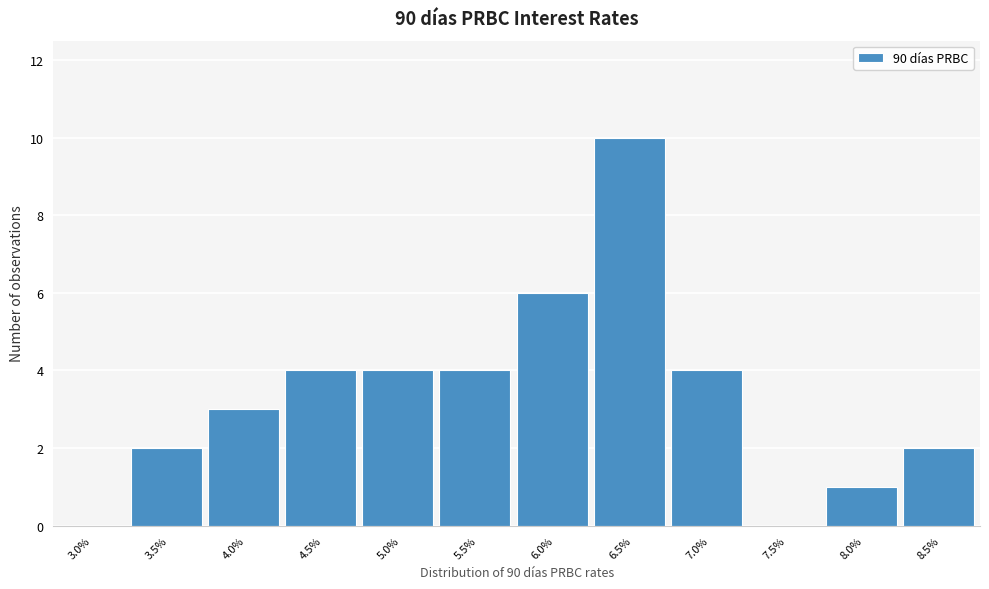

Reading right to left, transcribe all the data shown in this chart.

8.5%=2	8.0%=1	7.5%=0	7.0%=4	6.5%=10	6.0%=6	5.5%=4	5.0%=4	4.5%=4	4.0%=3	3.5%=2	3.0%=0